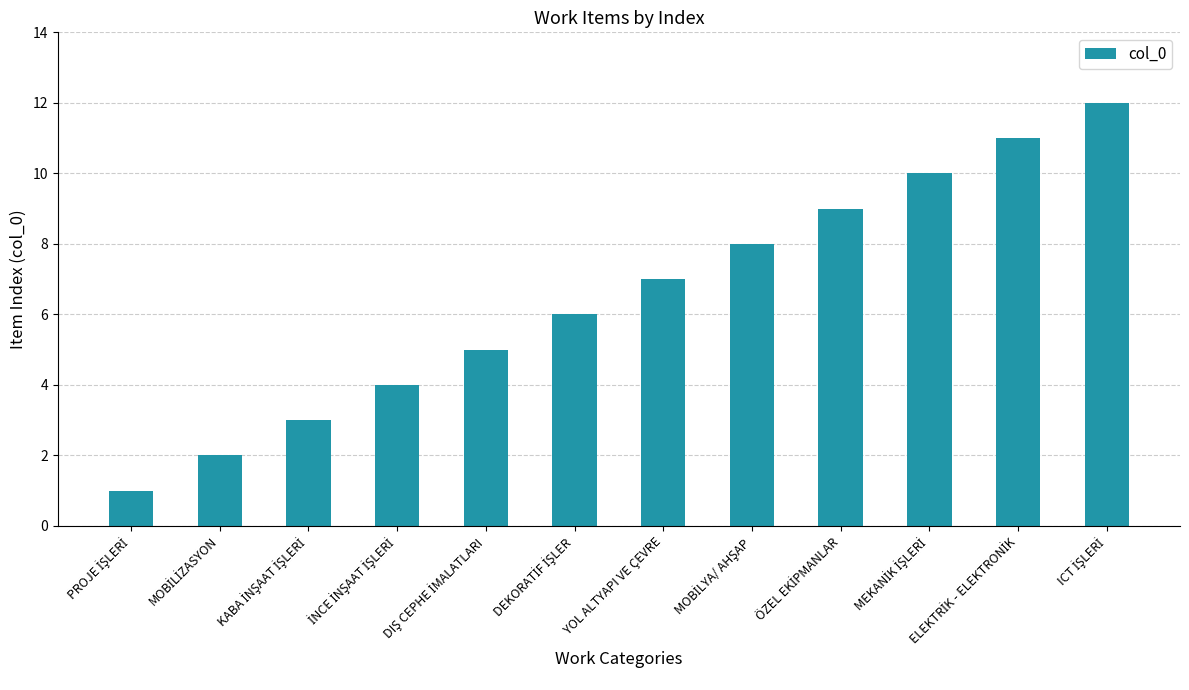

Reading left to right, list all the values displayed in this chart.

1	2	3	4	5	6	7	8	9	10	11	12